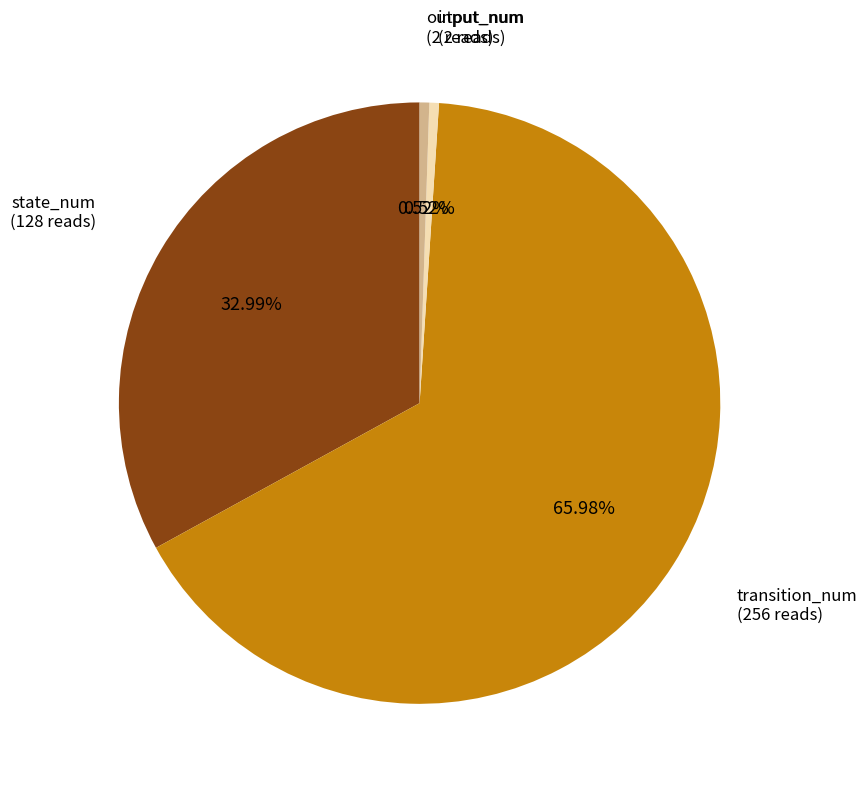

Is there any slice that represents more than half of the pie?

Yes